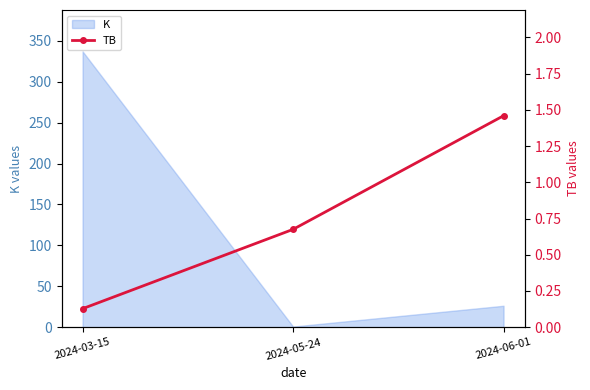

What is the highest value of the K series?

337.1